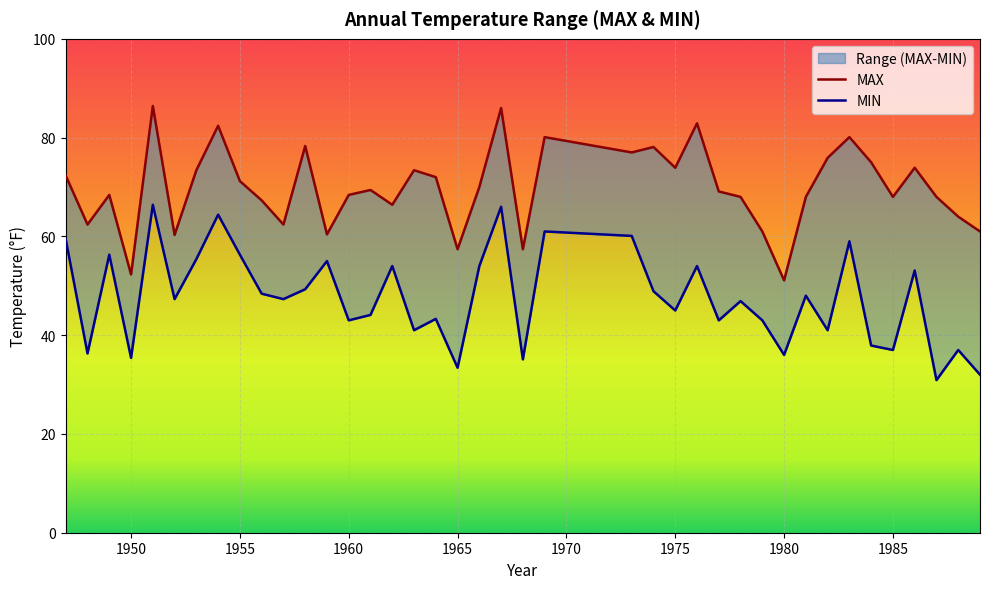

Rank the series by their maximum value, from lowest to highest.

MIN, MAX